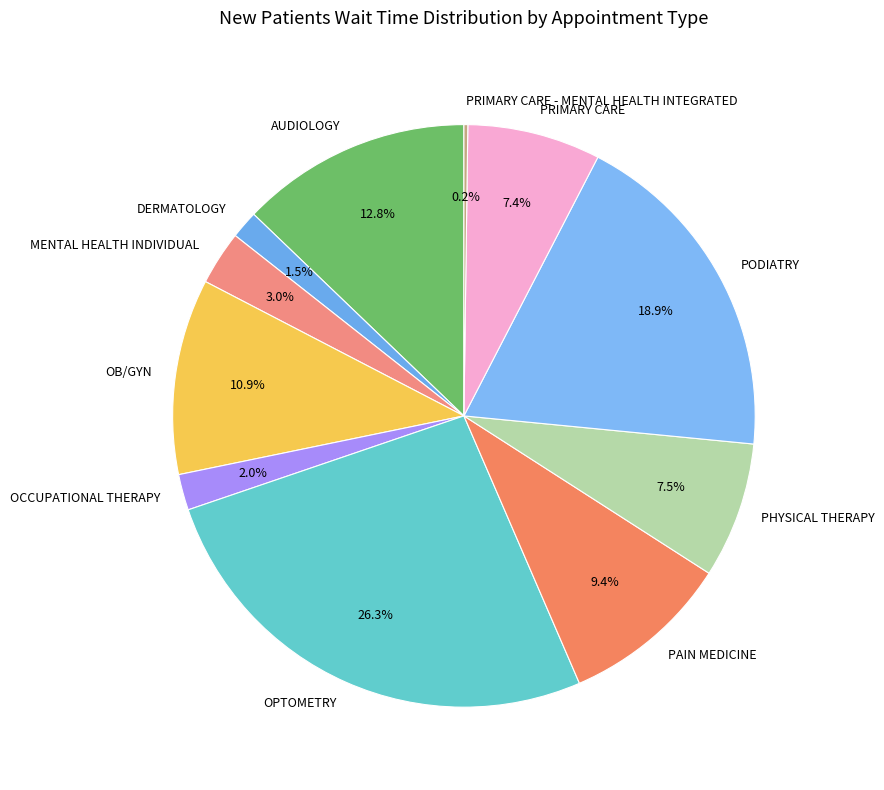

Is there any slice that represents more than half of the pie?

No